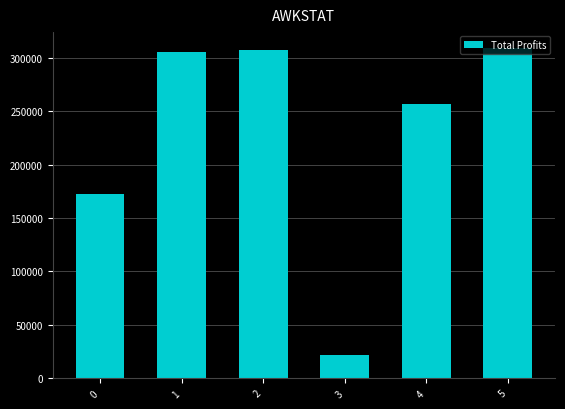

Reading left to right, extract all data points from this chart.

172425.2	304865.5	306940.6	22153.3	256914.0	309378.3